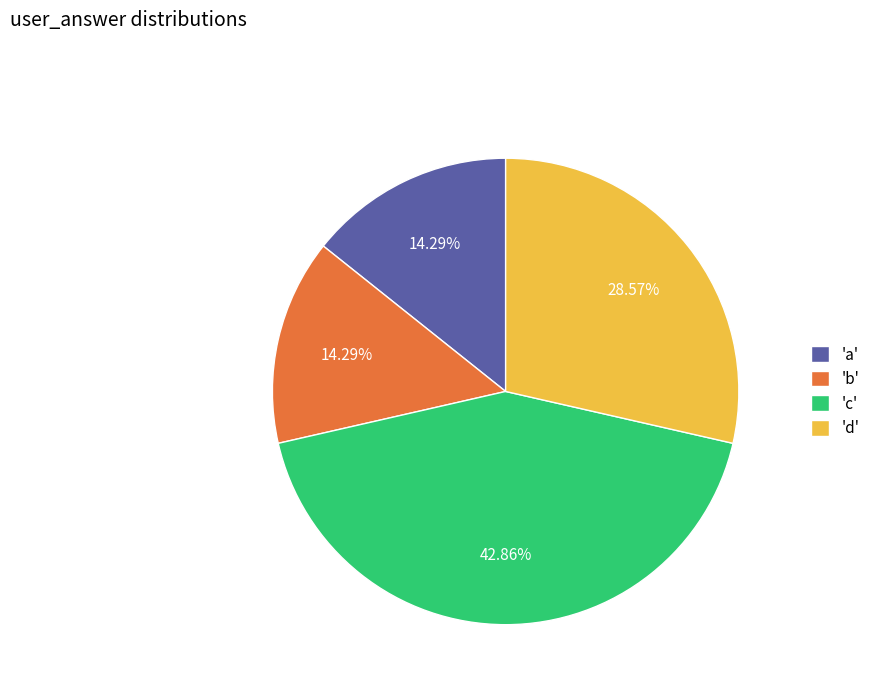

Do 'c' and 'a' together represent more than half of the pie?

Yes